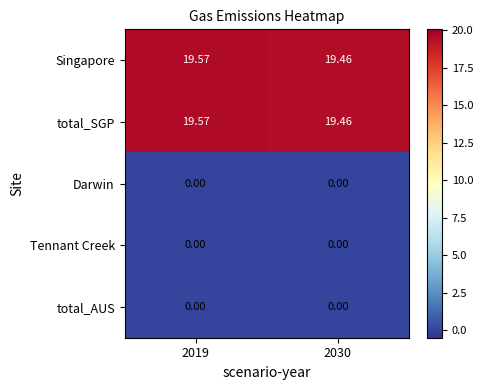

Is the value of Singapore at 2019 greater than the value of Tennant Creek at 2019?

Yes